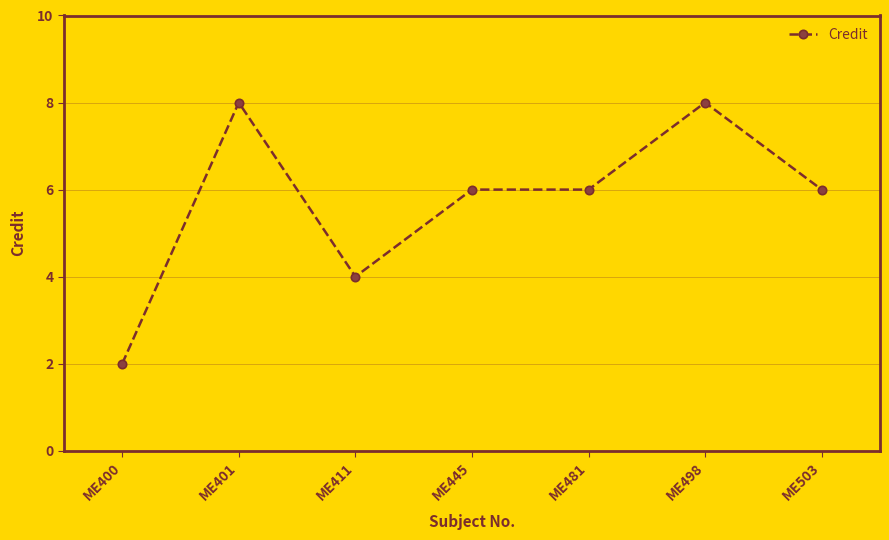

Is this an area chart (filled region under the line)?

No